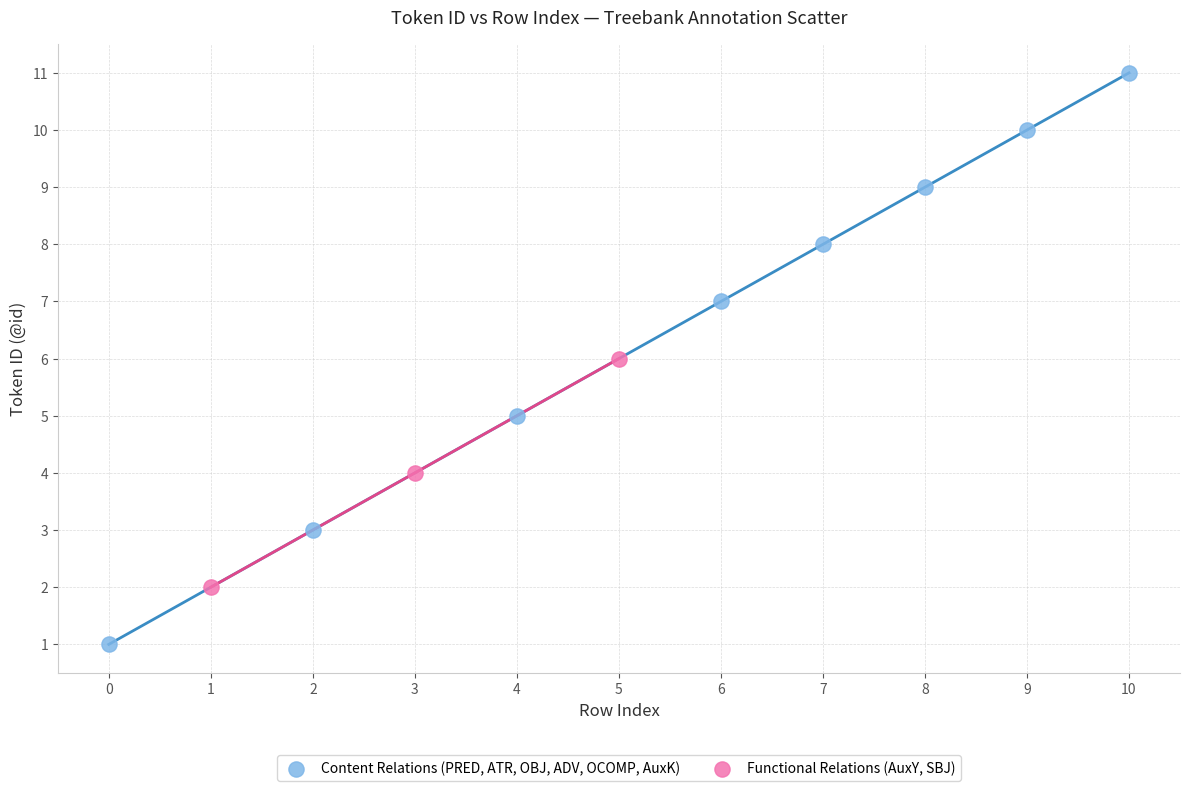

Which series has the largest Y range (max minus min)?

Content Relations (PRED, ATR, OBJ, ADV, OCOMP, AuxK)